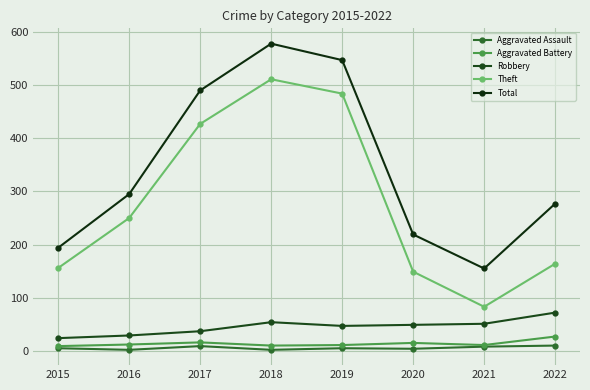

True or false: Aggravated Assault and Robbery intersect in this chart.

False